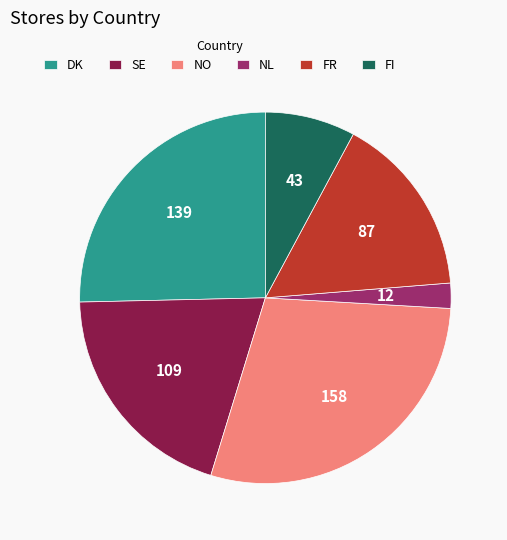

The DK slice represents 38% of the pie. True or false?

False